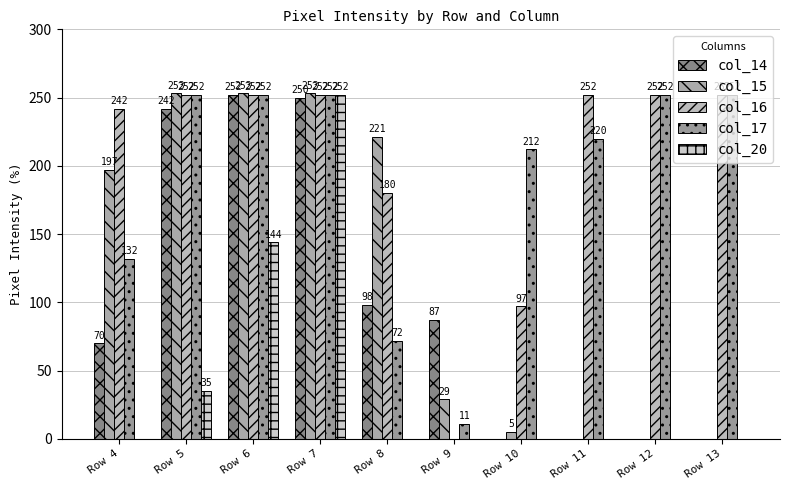

Are the bars grouped side by side (vs. stacked)?

Yes